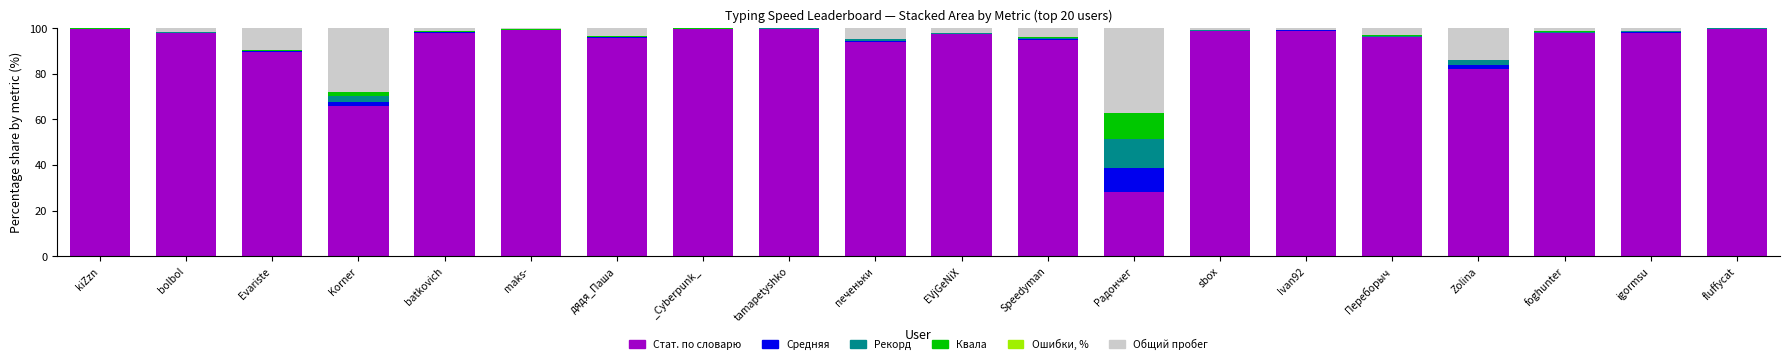

The Стат. по словарю series shows 144.5 at Speedyman. True or false?

False